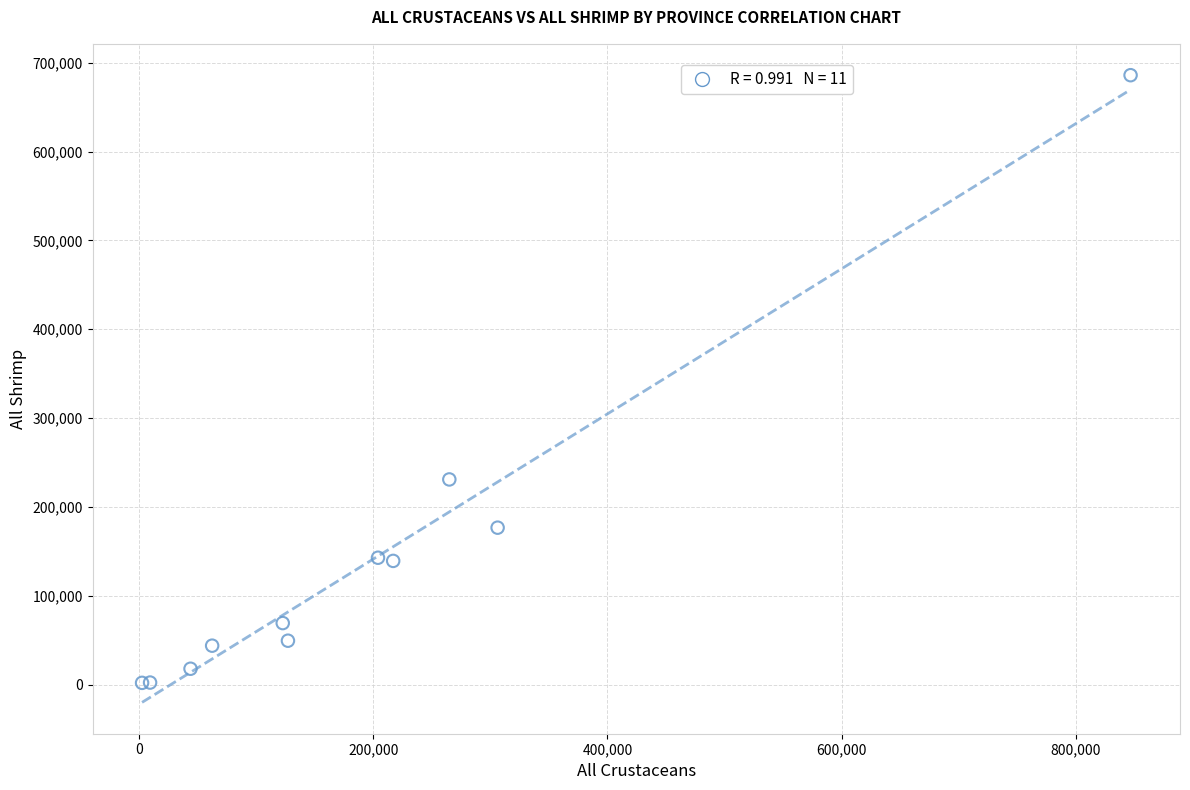

What Y value in the scatter plot is closest to 343952?

230938